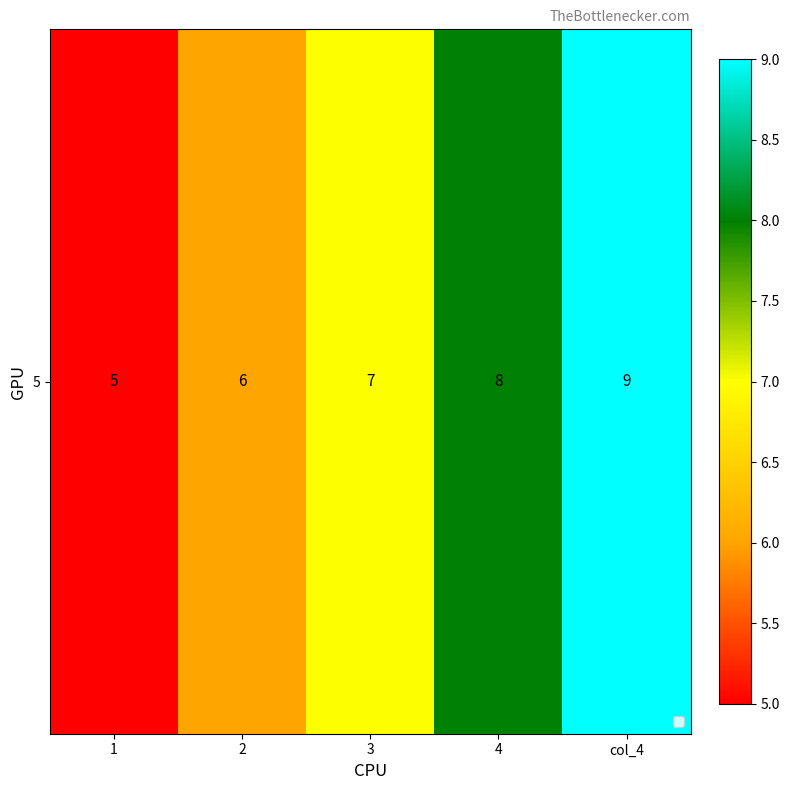

What is the minimum value shown in the chart?

5